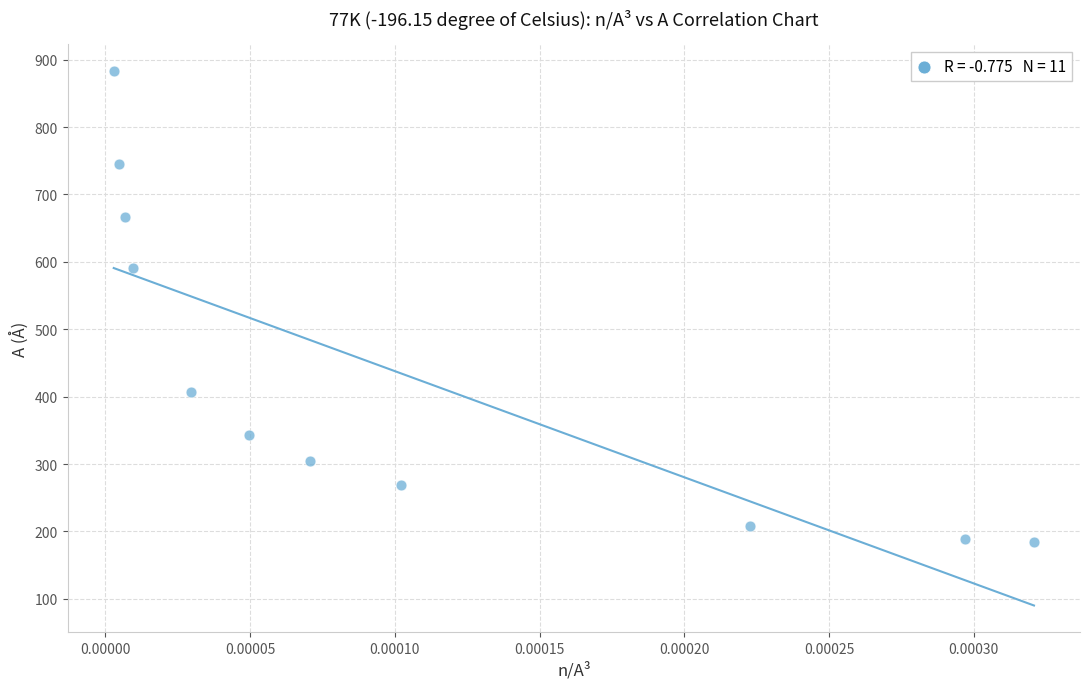

What Y value in the scatter plot is closest to 533?

591.5